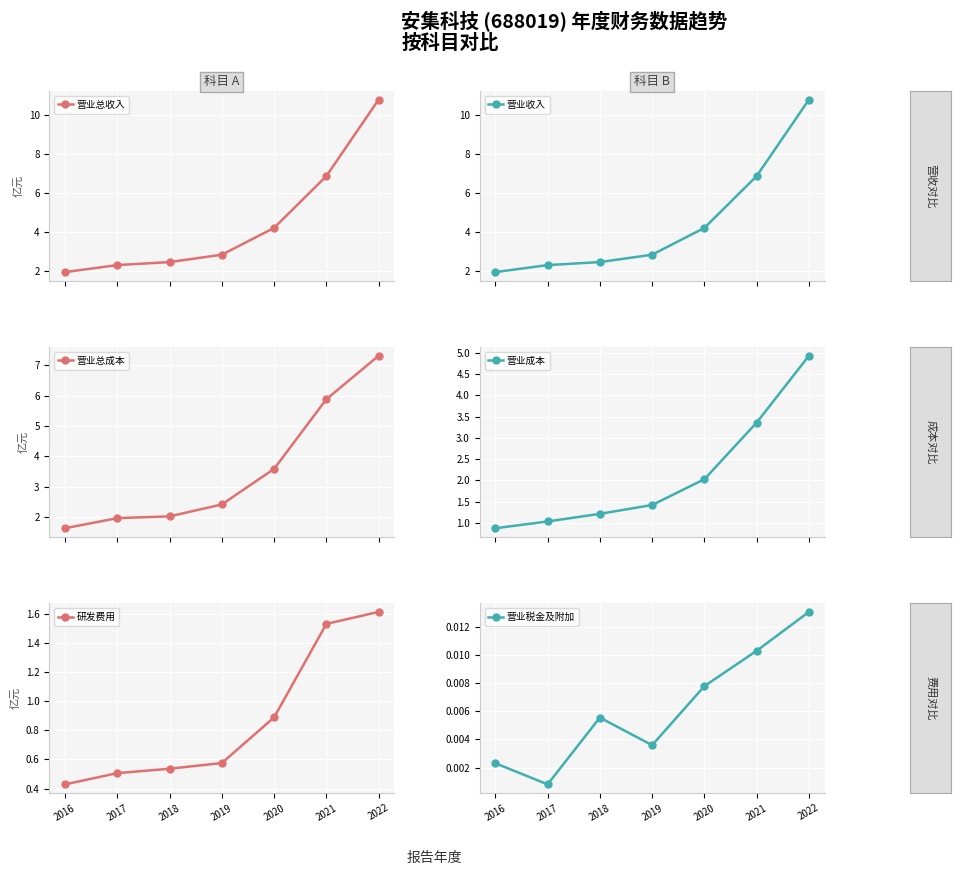

Reading left to right, list all the values displayed in this chart.

营业总收入: 2.0	2.3	2.5	2.9	4.2	6.9	10.8
营业收入: 2.0	2.3	2.5	2.9	4.2	6.9	10.8
营业总成本: 1.6	2.0	2.0	2.4	3.6	5.9	7.3
营业成本: 0.9	1.0	1.2	1.4	2.0	3.4	4.9
研发费用: 0.4	0.5	0.5	0.6	0.9	1.5	1.6
营业税金及附加: 0.0	0.0	0.0	0.0	0.0	0.0	0.0